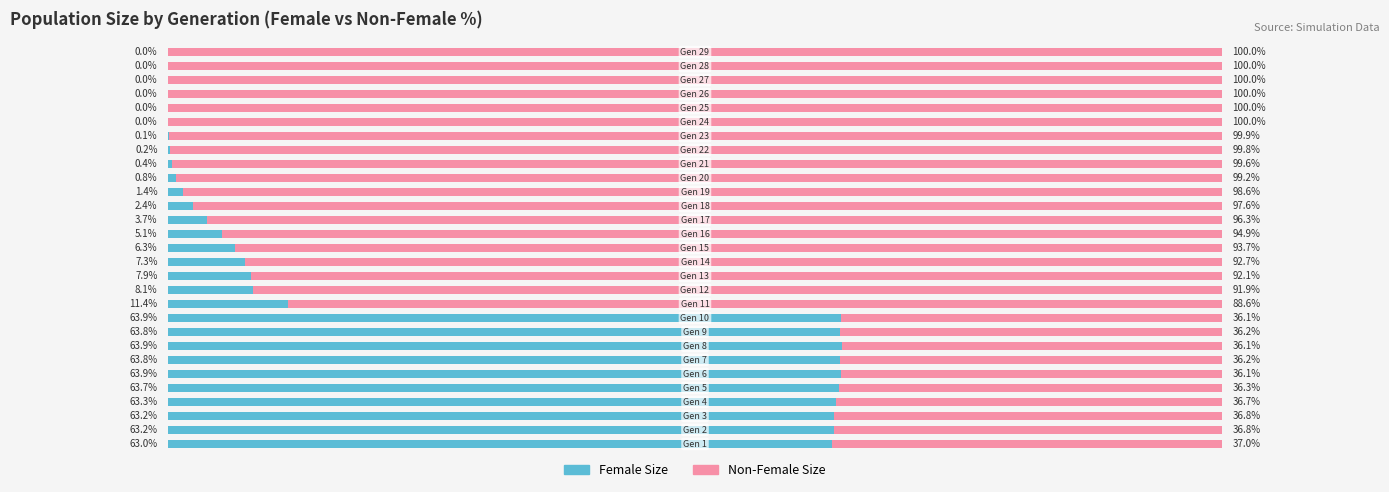

What are all the series names shown in the legend?

Female Size, Non-Female Size